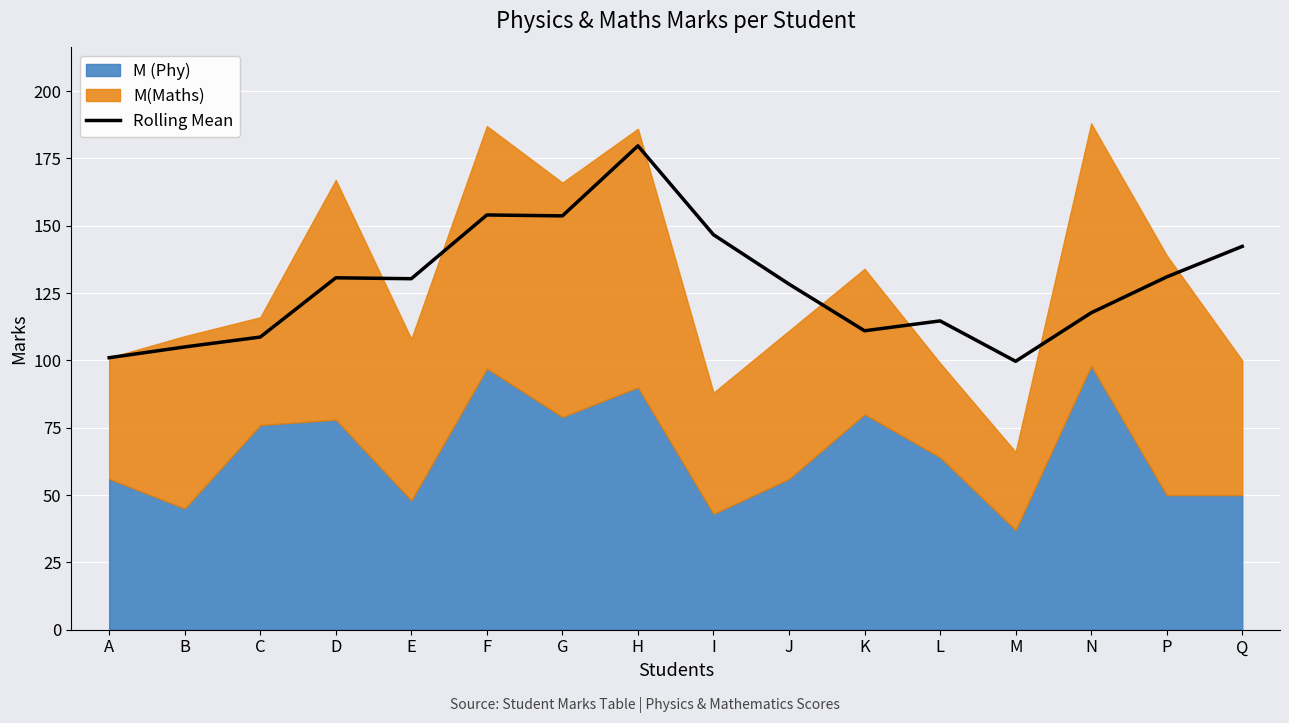

Which label corresponds to the smallest value in the chart?

M